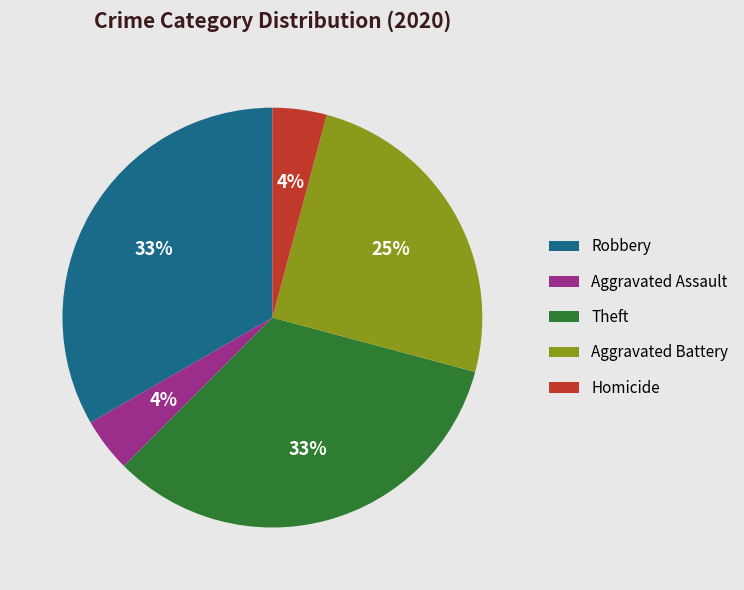

To the nearest percent, what is the combined percentage of Aggravated Assault and Homicide?

8%